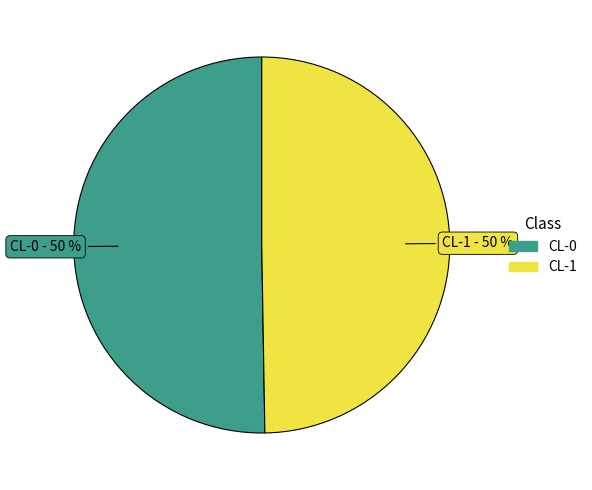

What percentage is the CL-1 slice, to the nearest percent?

50%